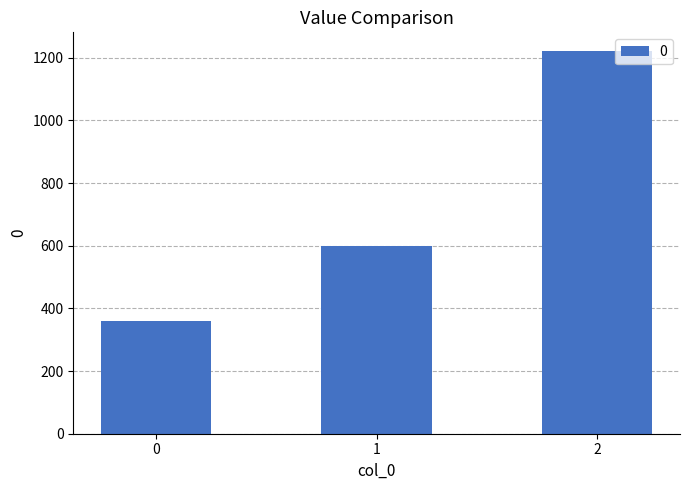

What is the minimum value shown in the chart?

360